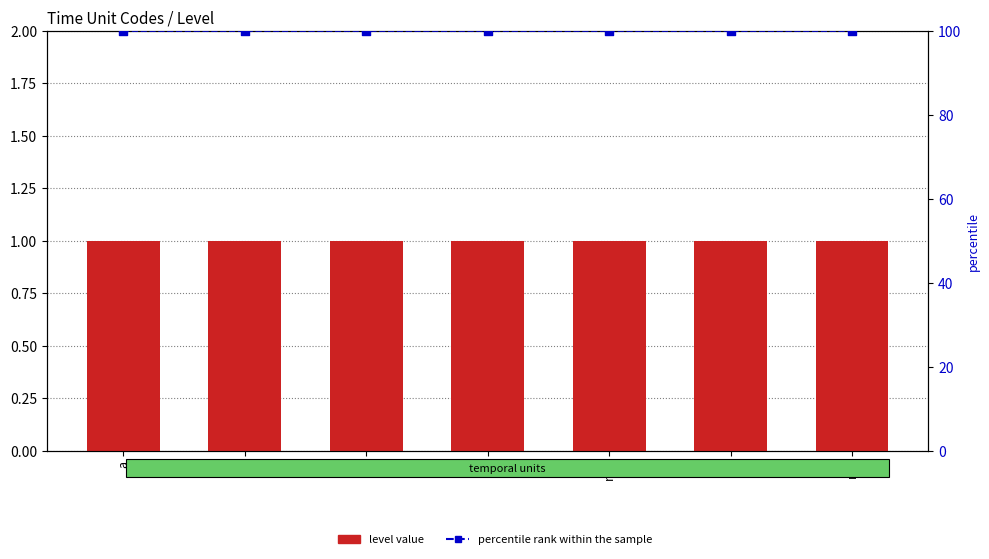

At which category is the sum across all series the highest?

a